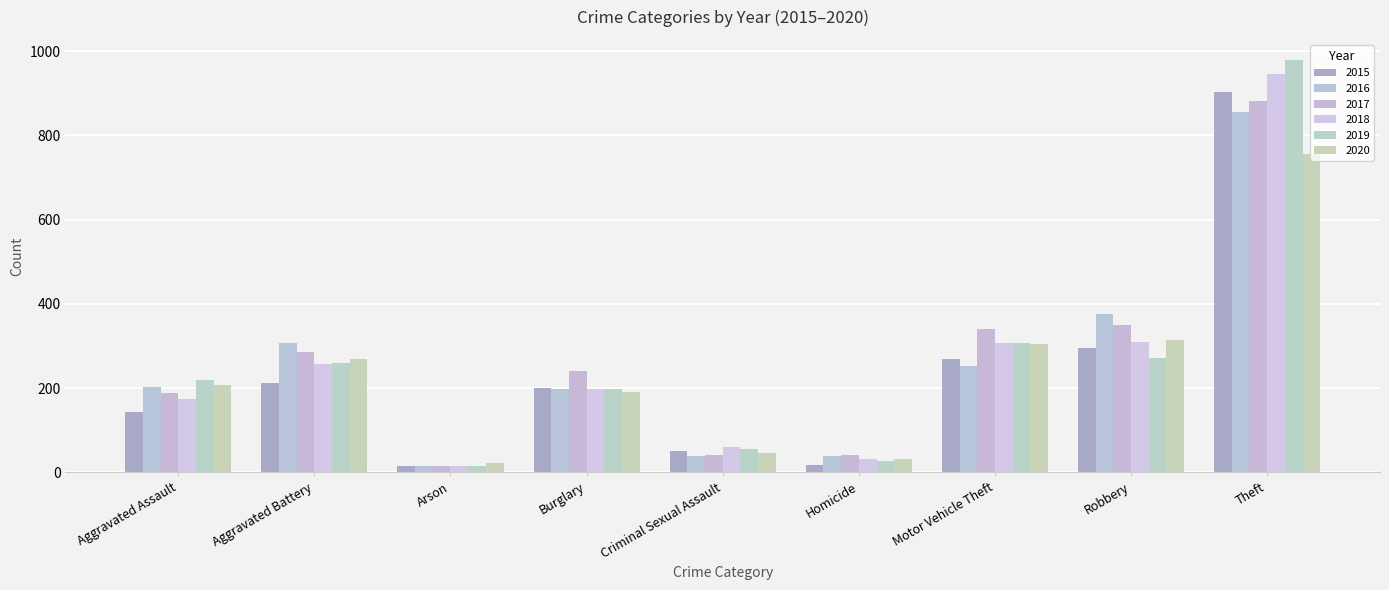

Reading left to right, what are all the values shown in this chart?

2015: 144	213	15	201	51	18	268	295	904
2016: 202	306	15	199	38	38	252	377	855
2017: 189	286	15	240	42	41	340	349	882
2018: 173	257	16	199	59	32	307	309	945
2019: 220	260	14	199	55	26	308	271	978
2020: 208	270	22	191	46	31	305	315	755